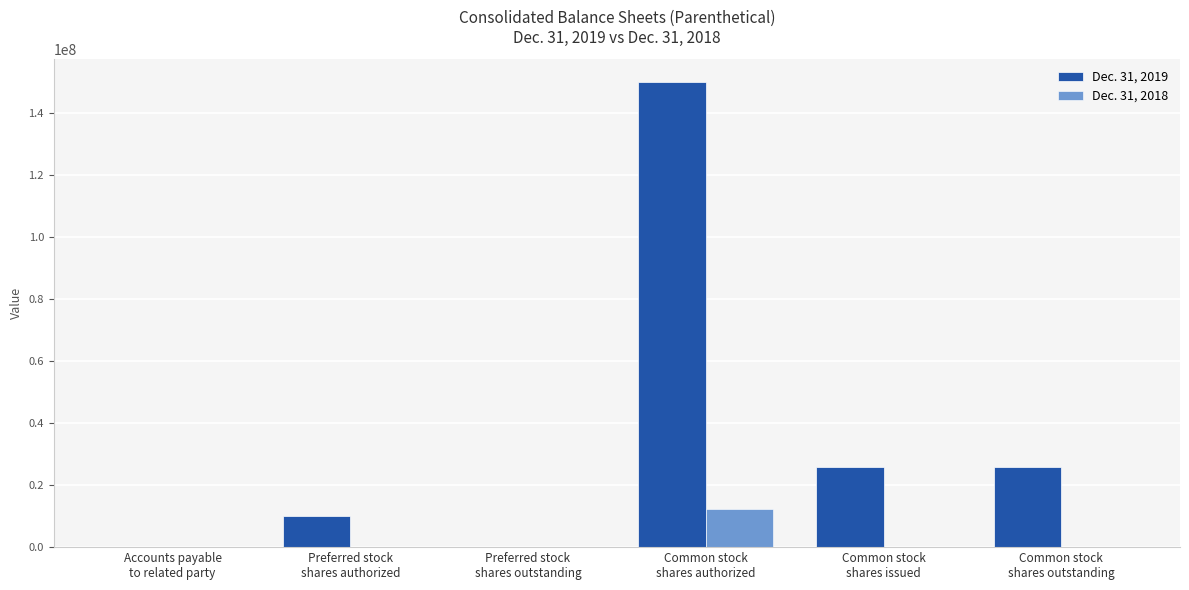

Which series has the largest total across all categories?

Dec. 31, 2019